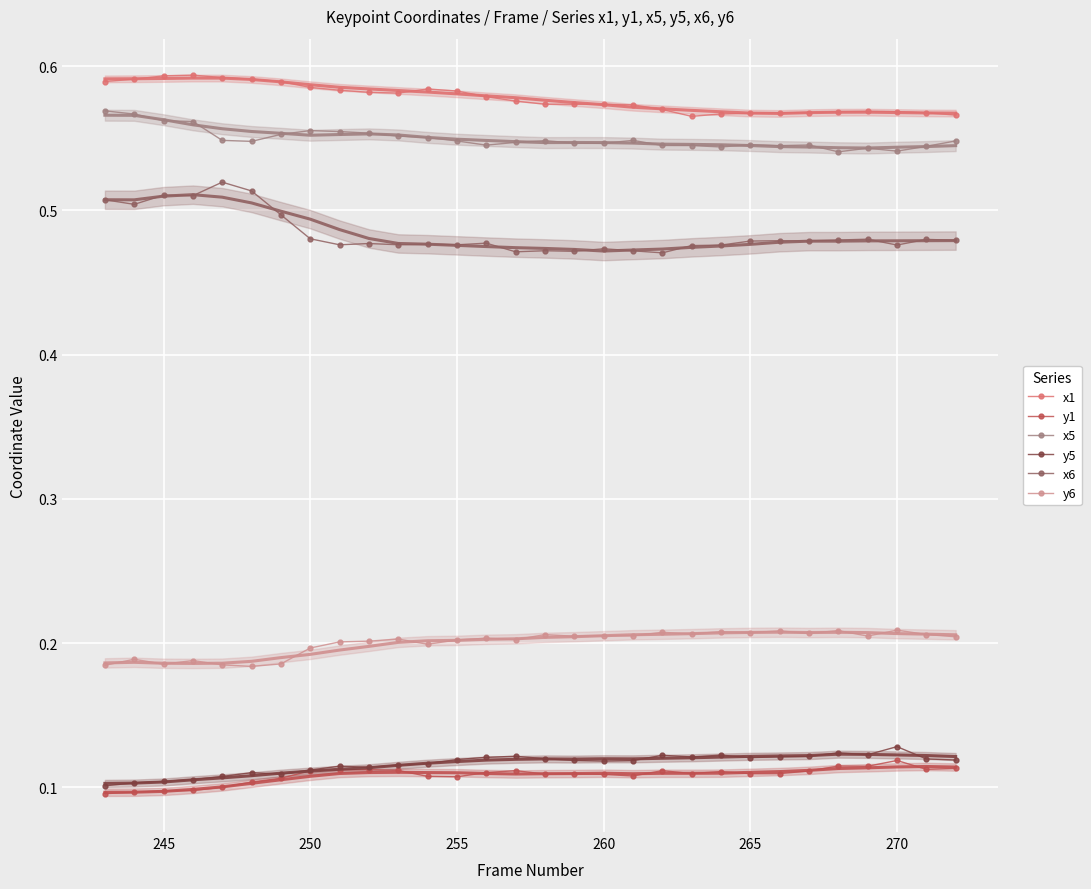

What is the maximum value shown in the chart?

0.6